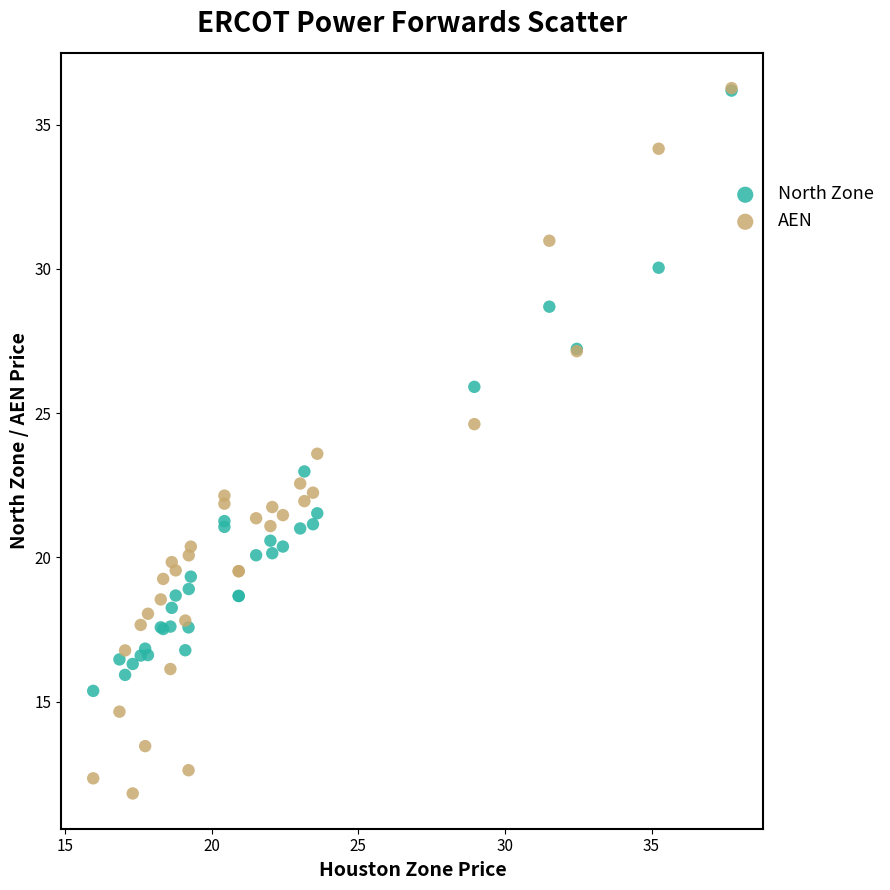

What are all the series names shown in the legend?

North Zone, AEN